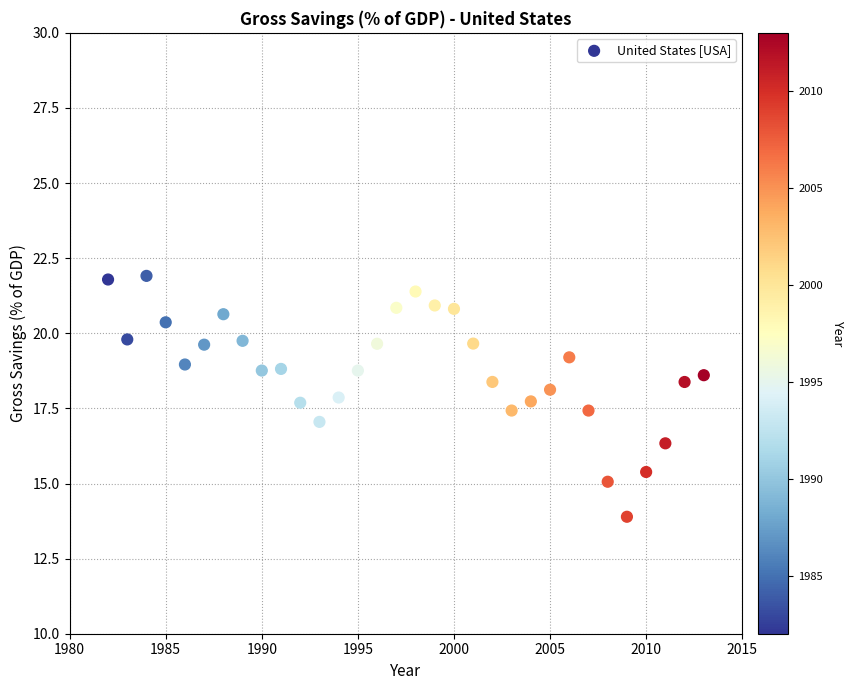

What is the range of Y values (max minus min)?

8.0